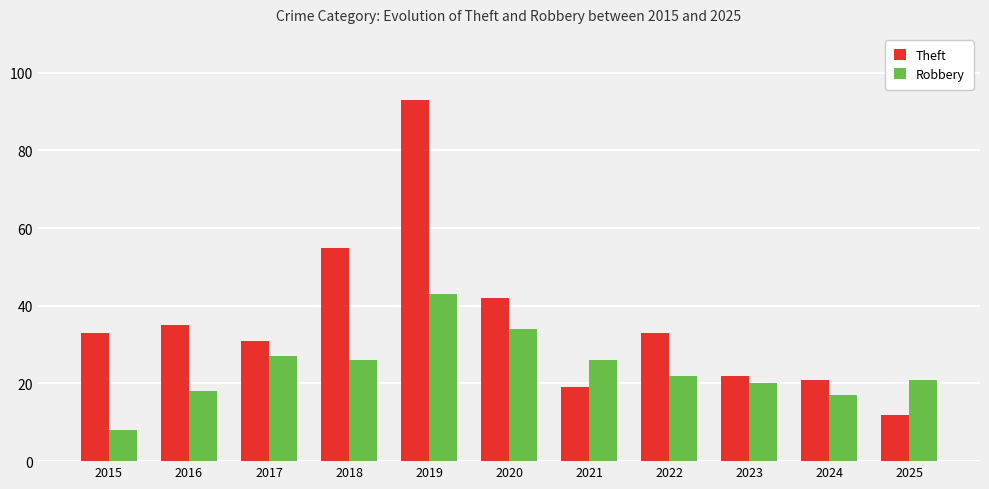

What is the average value of the Theft series?

36